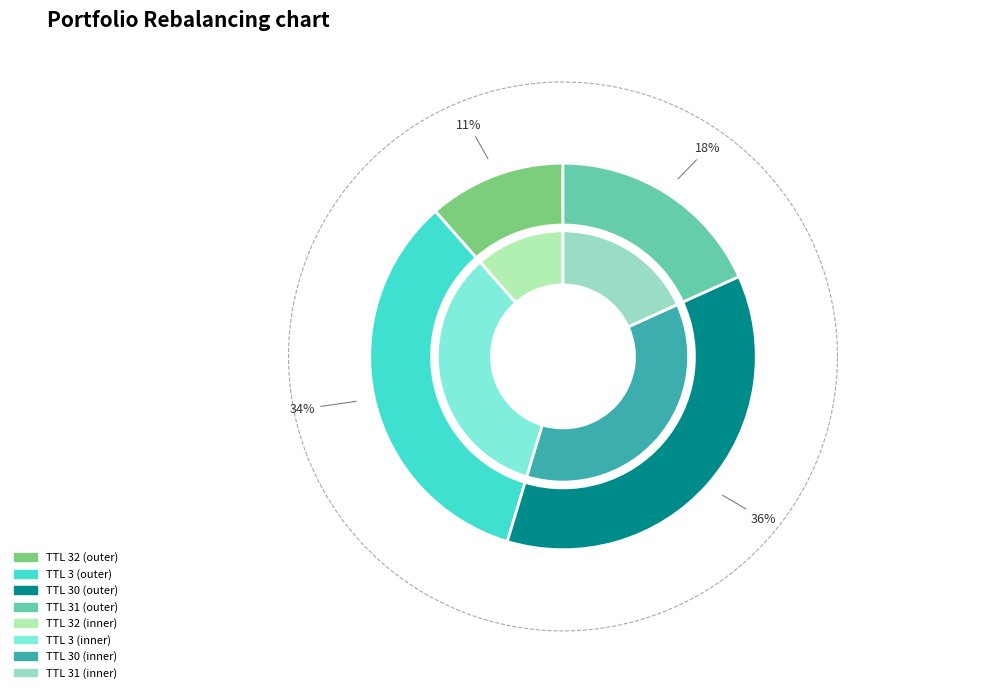

What percentage is NOT represented by 31?

81.8%